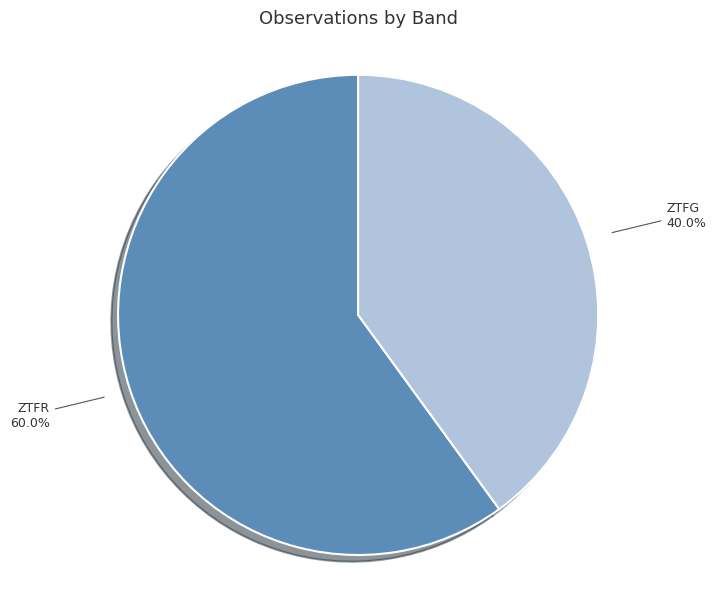

Is there a majority slice in this chart?

Yes